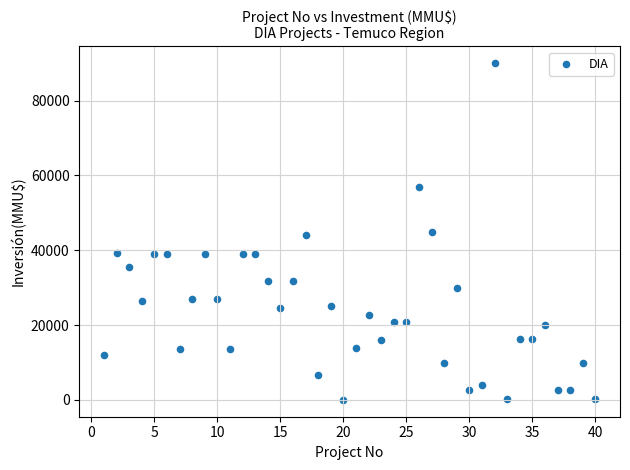

What is the range of X values (max minus min)?

39